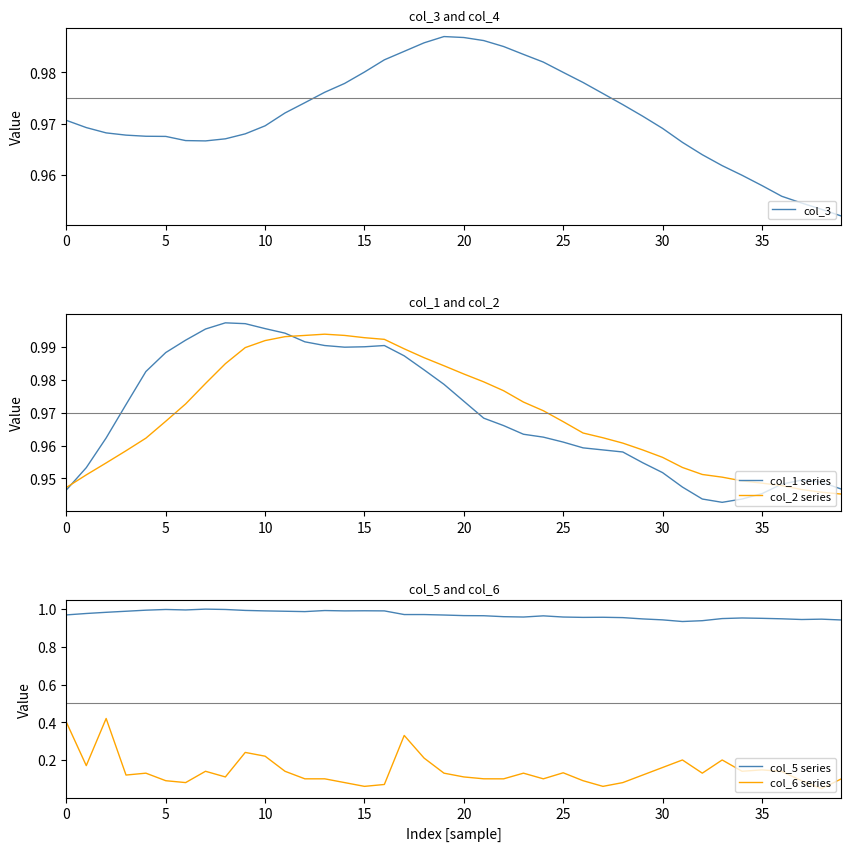

True or false: col_3 and col_6 series cross at least once.

False